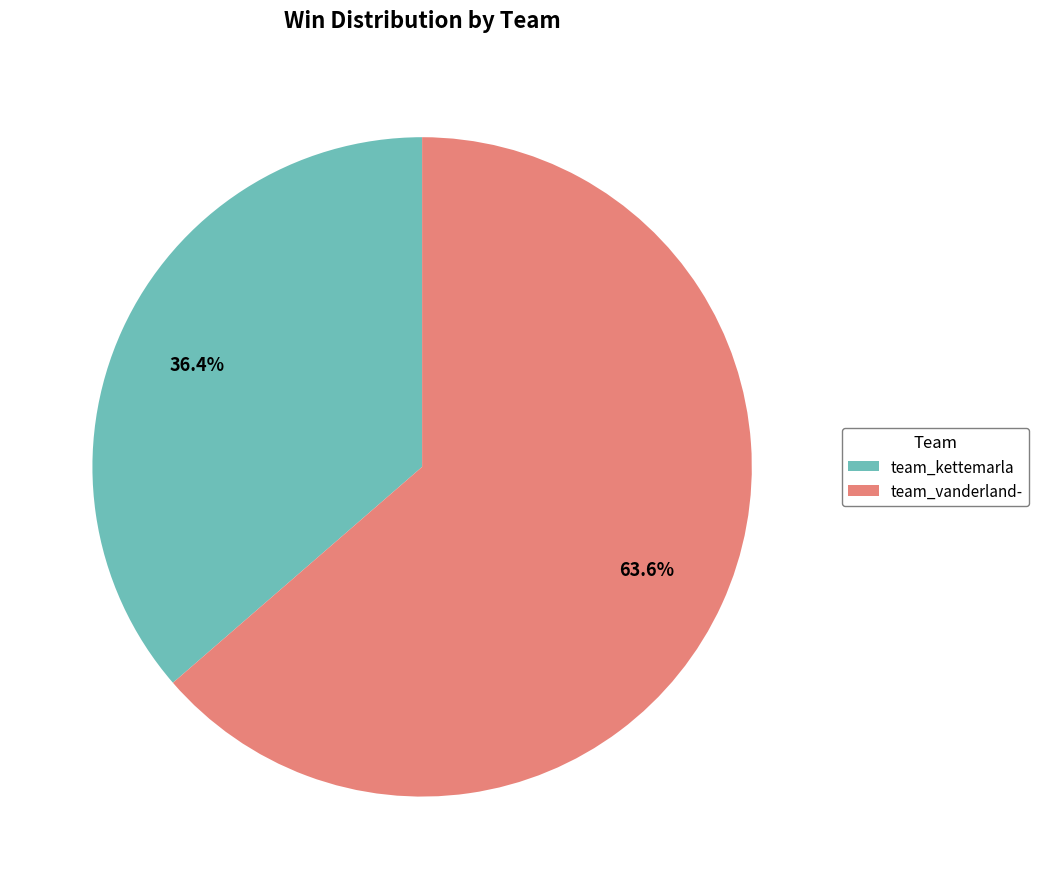

What percentage is the team_kettemarla slice, to the nearest percent?

36%